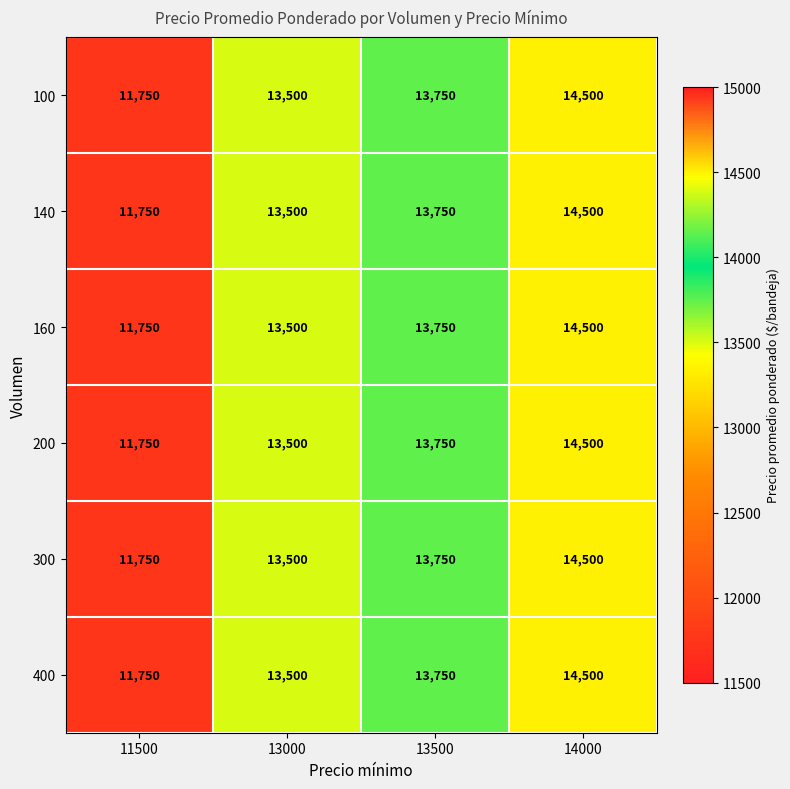

List the labels in order of 100 value, largest first.

14000, 13500, 13000, 11500